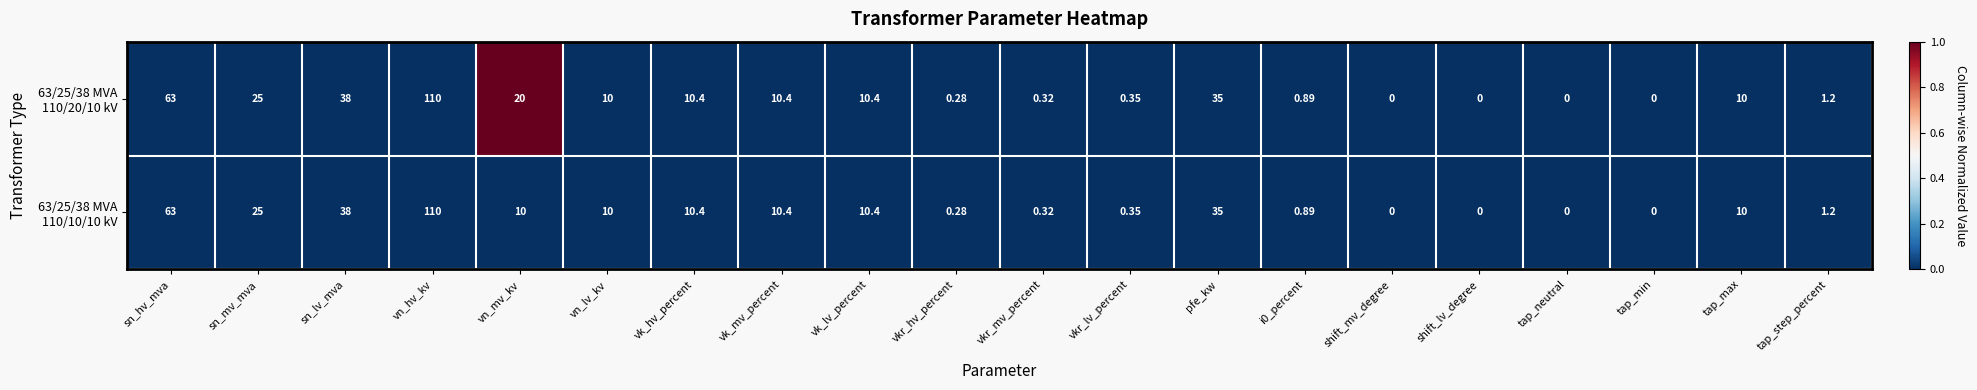

What is the spread (max minus min) of values at vn_mv_kv?

10.0